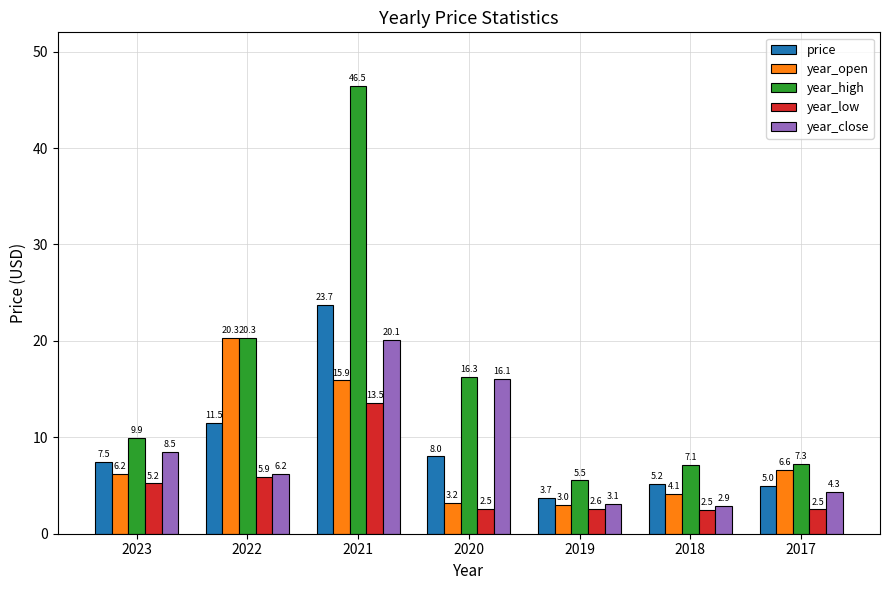

Rank the series at 2019 from highest to lowest value.

year_high, price, year_close, year_open, year_low